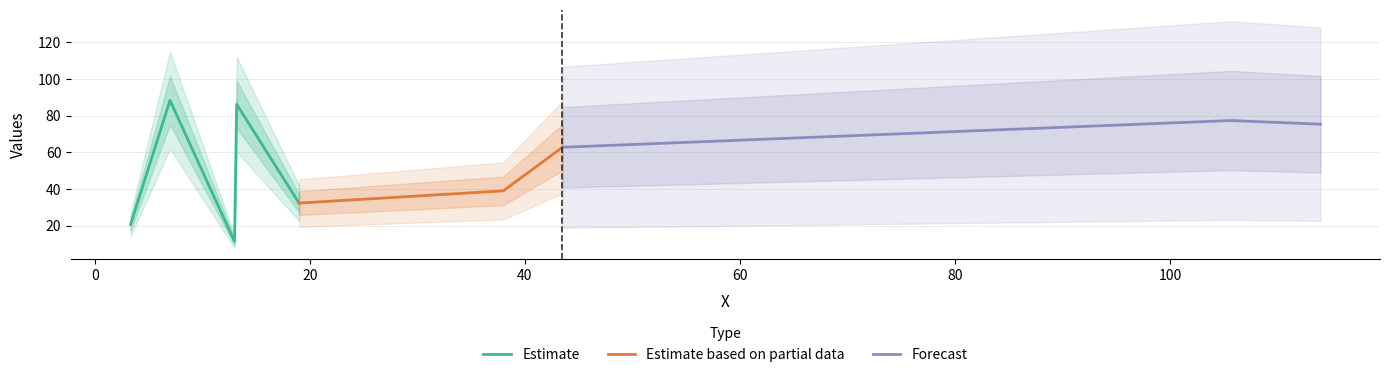

What is the highest value of the Estimate series?

88.3